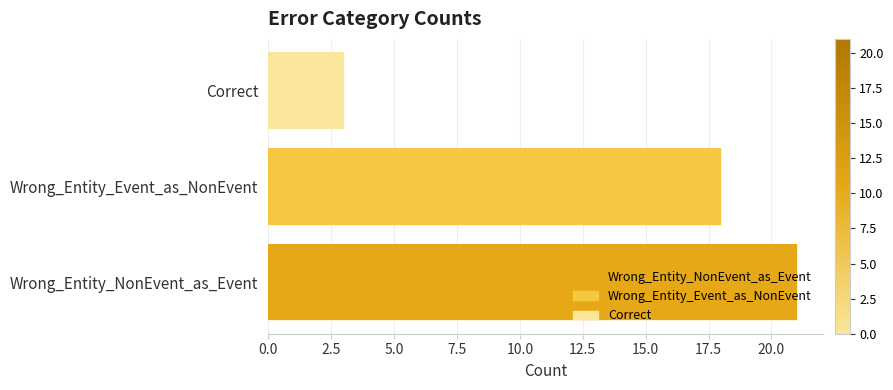

What is the change in value from Wrong_Entity_NonEvent_as_Event to Correct?

-18